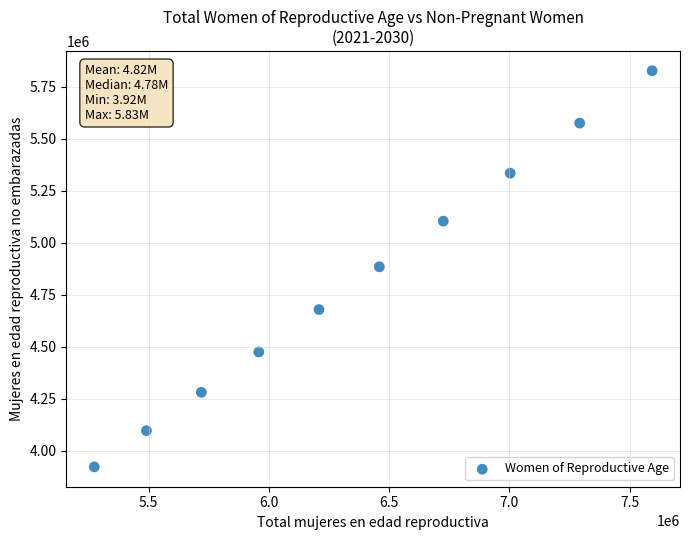

What is the average X value?

6372200.0